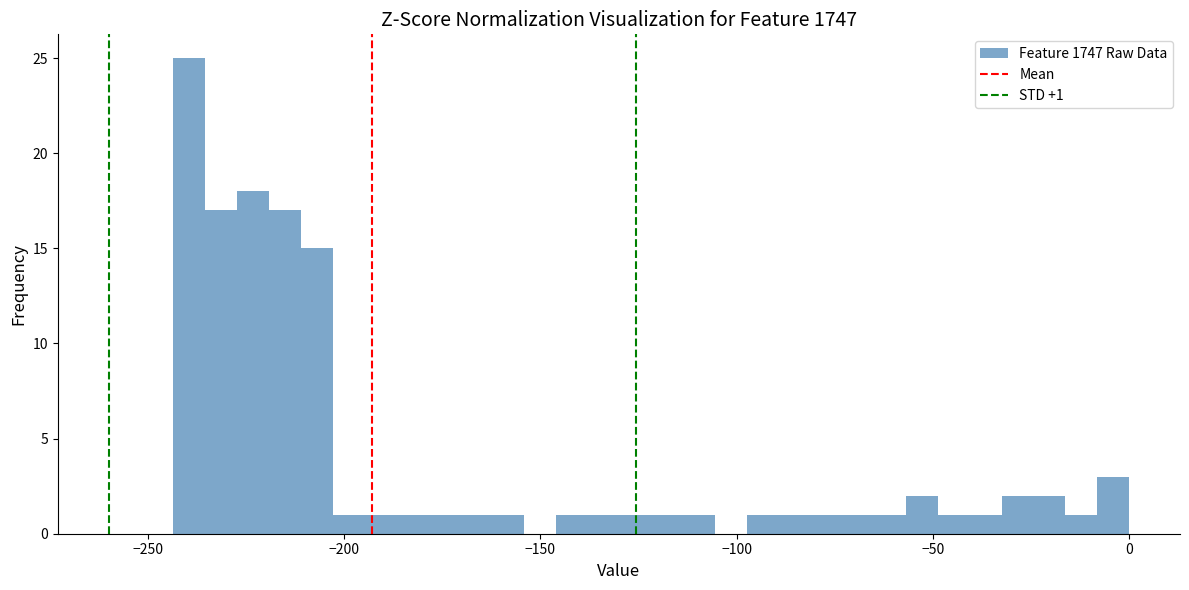

Around what value on the x-axis is the tallest bar? Give the approximate position of its centre, as read against the axis.

-240